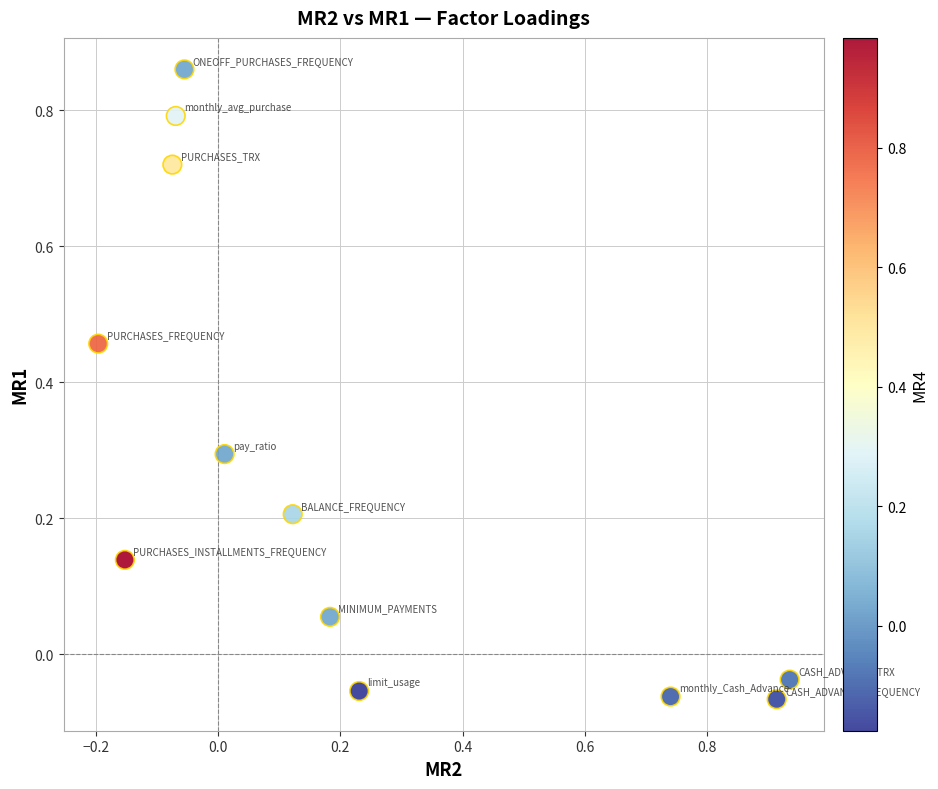

What is the range of X values (max minus min)?

1.1